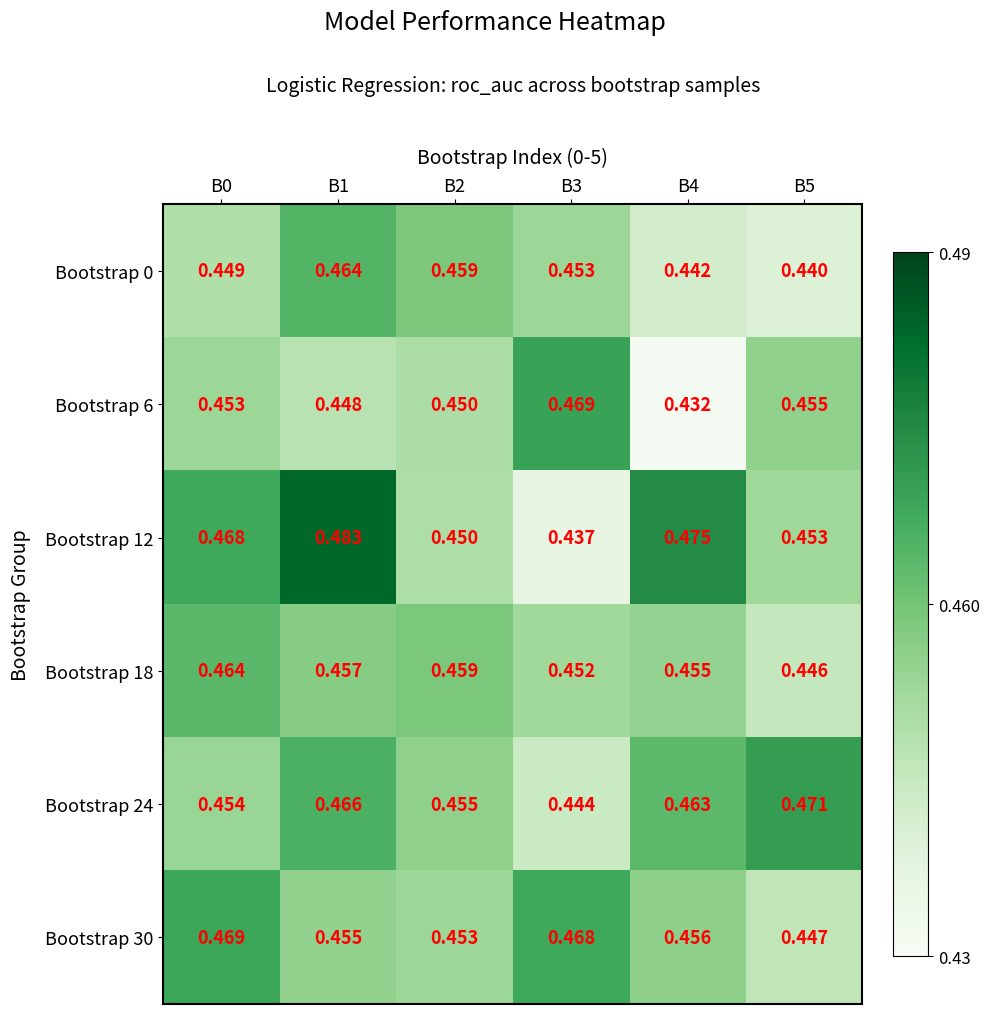

What is the total value across all series at B5?

2.7